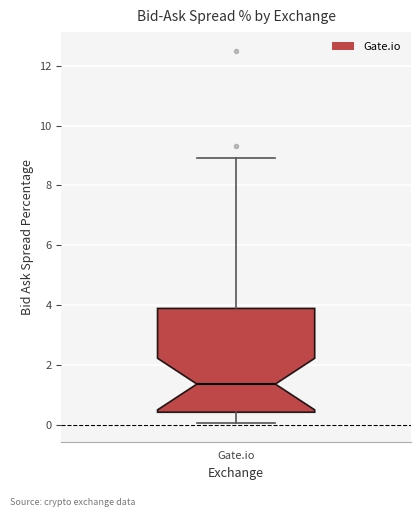

Transcribe this box plot: give where the median line is, the range the box spans, and where the two whiskers end, as read against the y-axis. The values are not printed on the chart, so give them approximately, as read against the axis.

median 1.4, box 0.4 to 3.8, whiskers 0.0 to 9.0